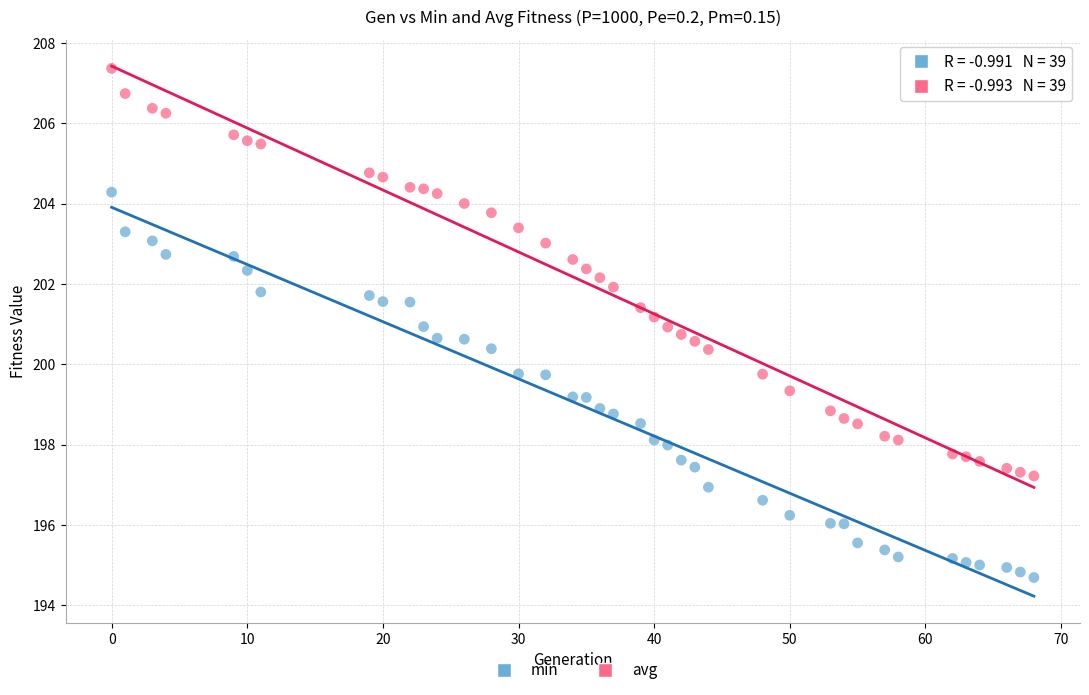

Across all data points, what is the range of Y values (max minus min)?

12.7